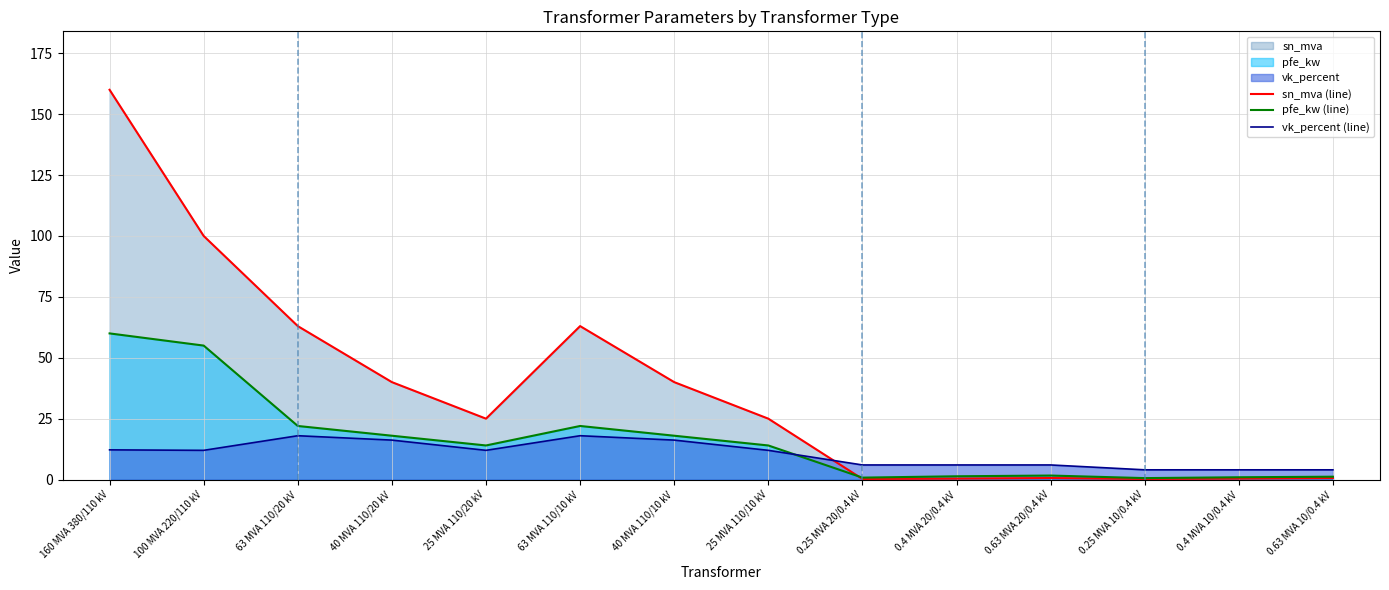

How many lines are shown in the chart?

3